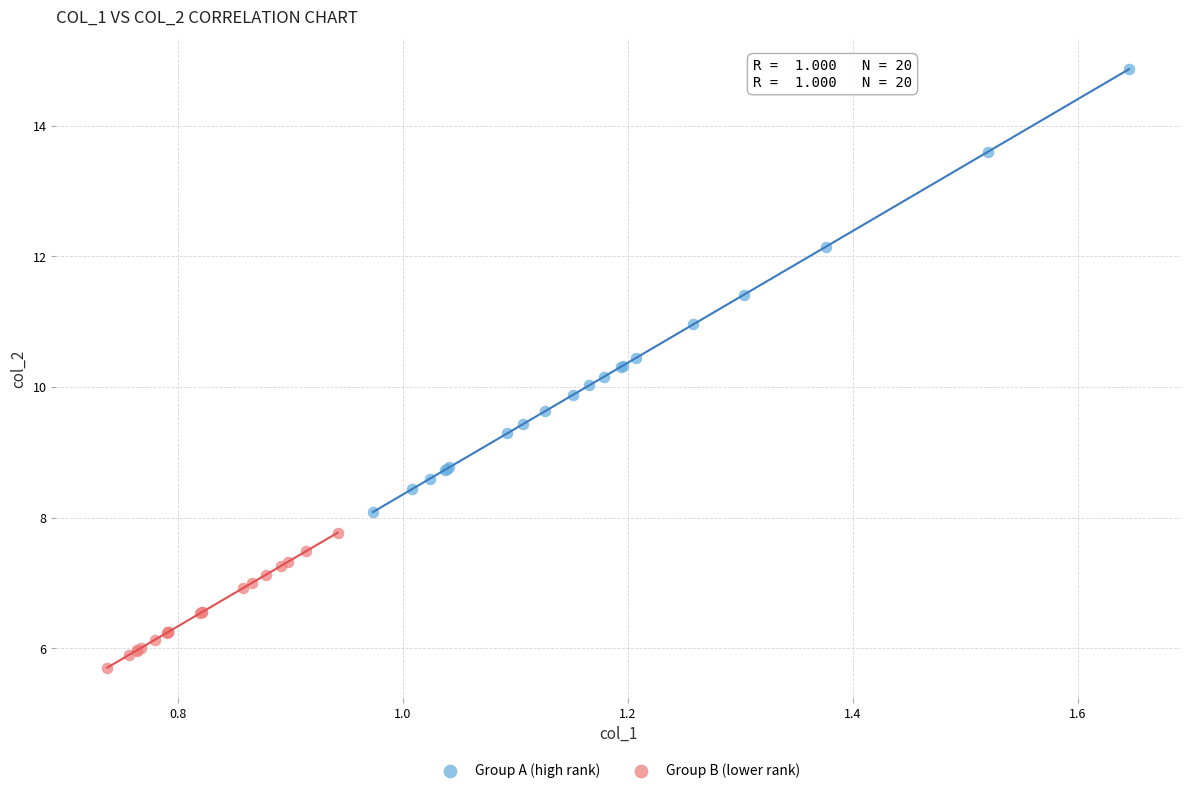

Which series contains the highest Y value?

Group A (high rank)